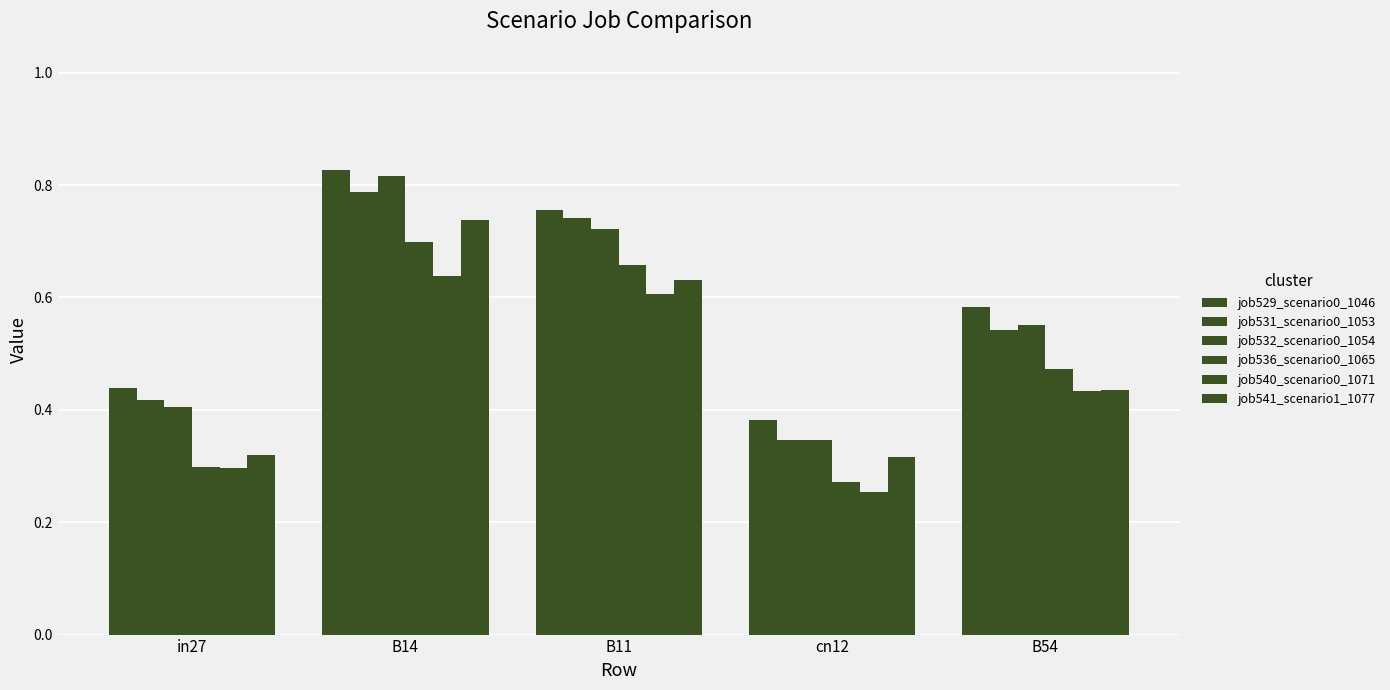

How many categories are shown in the chart?

5